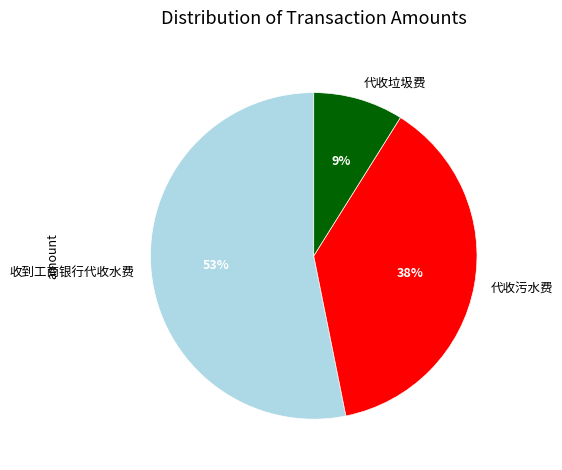

True or false: 收到工商银行代收水费 accounts for 44% of the total.

False